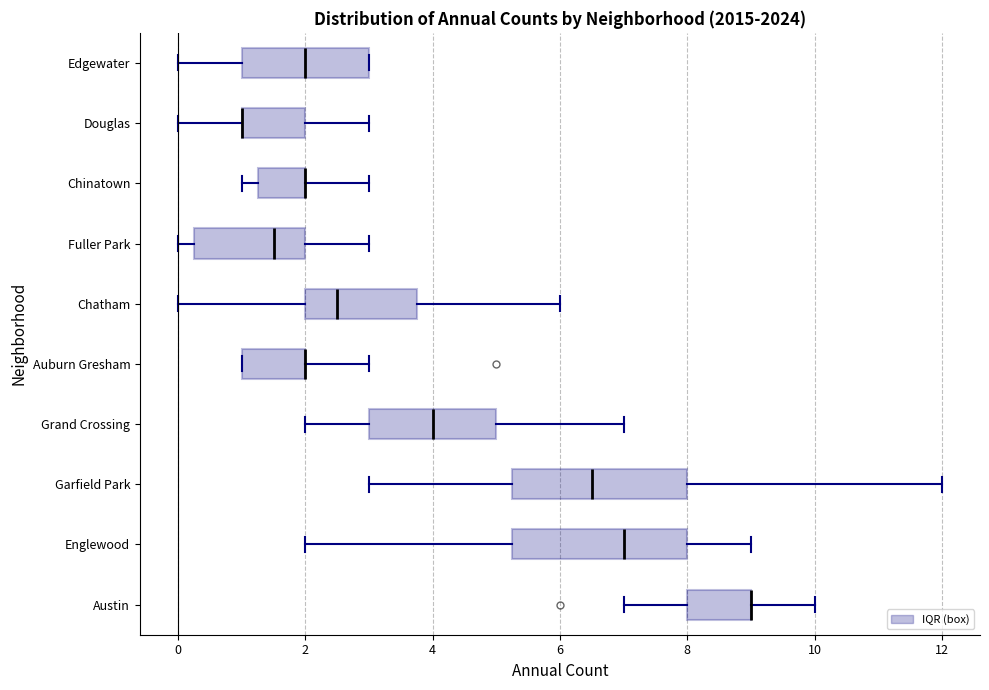

Where does the left whisker of the box for Grand Crossing end on the x-axis? The values are not printed on the chart, so give them approximately, as read against the axis.

2.0